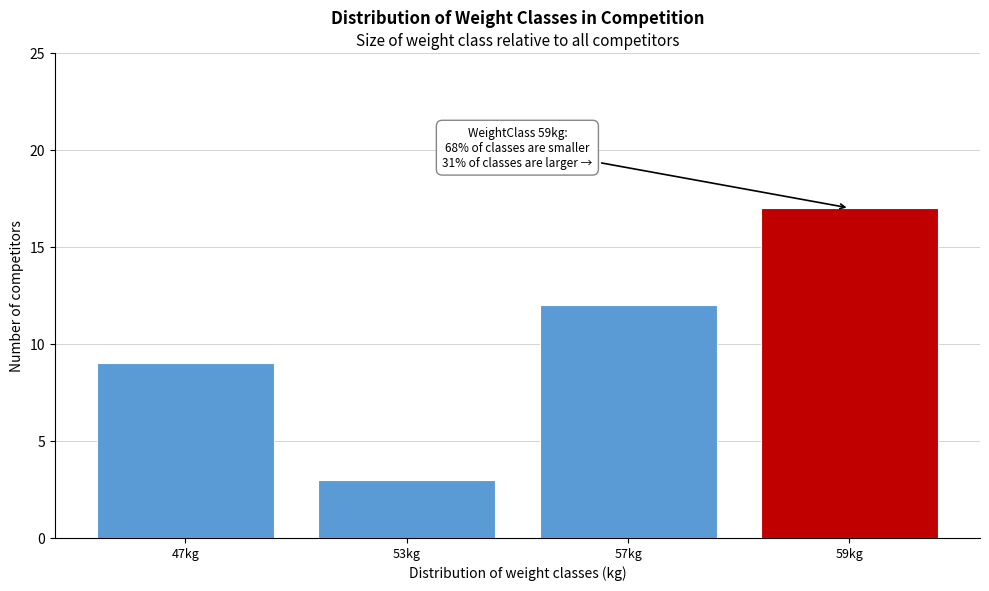

Reading left to right, extract all data points from this chart.

9	3	12	17